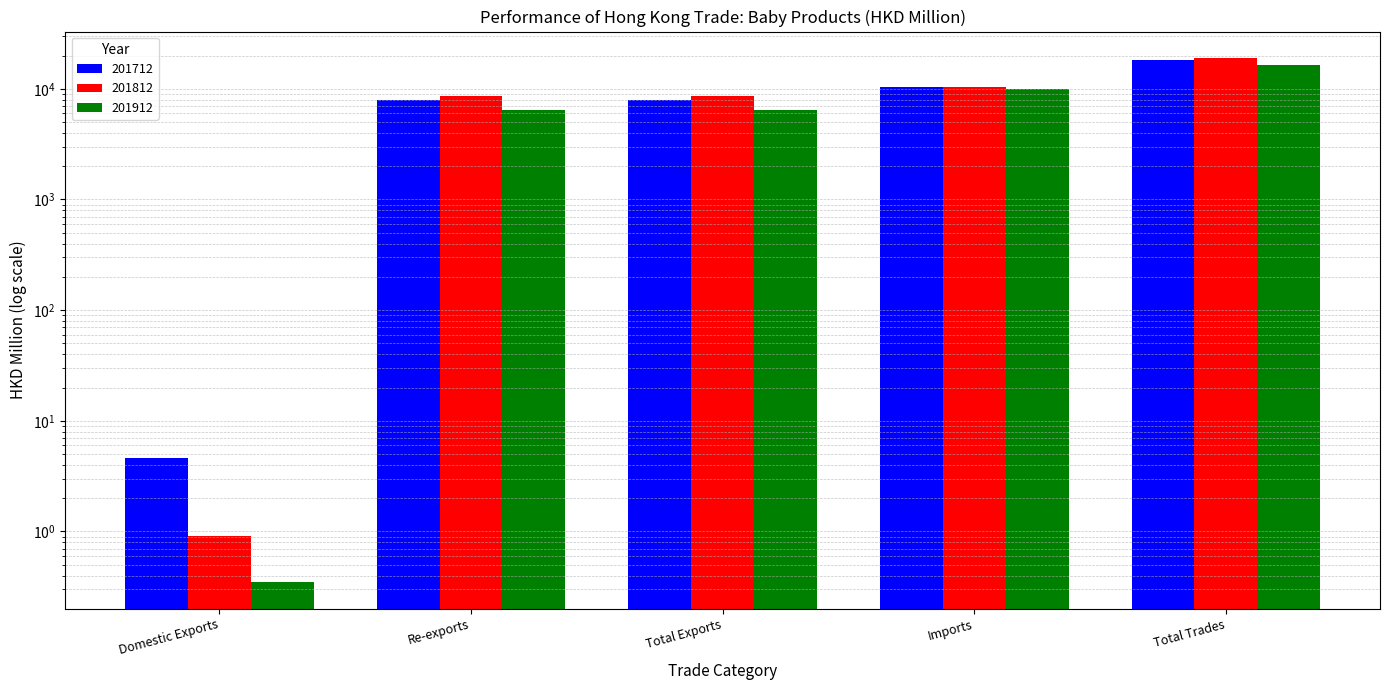

Rank the series at Domestic Exports from highest to lowest value.

201712, 201812, 201912